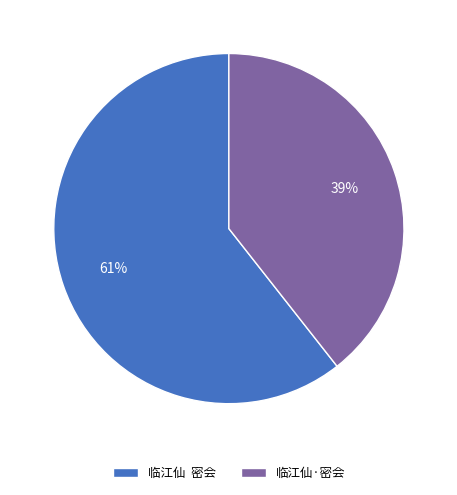

Do 临江仙 密会 and 临江仙·密会 together represent more than half of the pie?

Yes